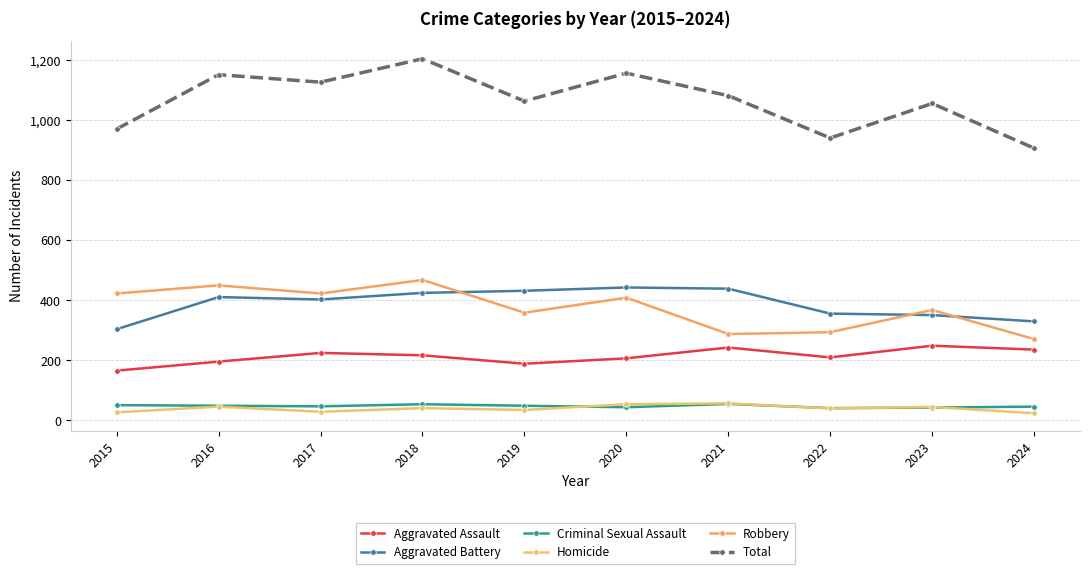

What is the sum of the Aggravated Assault values at 2021 and 2015?

409